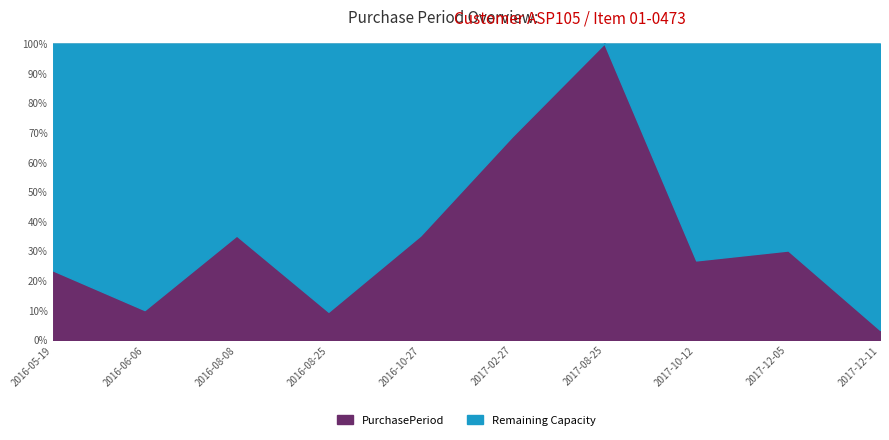

How many interior local valleys (lower than both neighbors) does the data have?

3